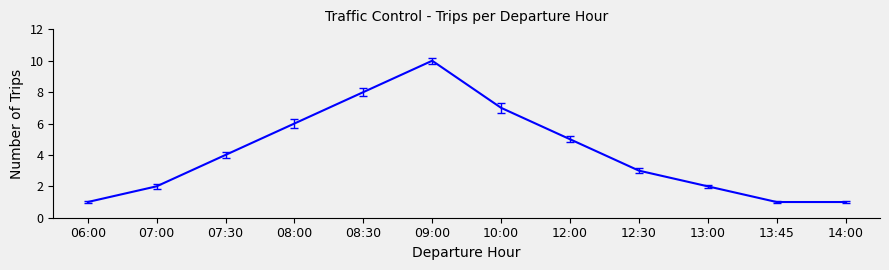

Reading left to right, what are all the values shown in this chart?

06:00=1	07:00=2	07:30=4	08:00=6	08:30=8	09:00=10	10:00=7	12:00=5	12:30=3	13:00=2	13:45=1	14:00=1